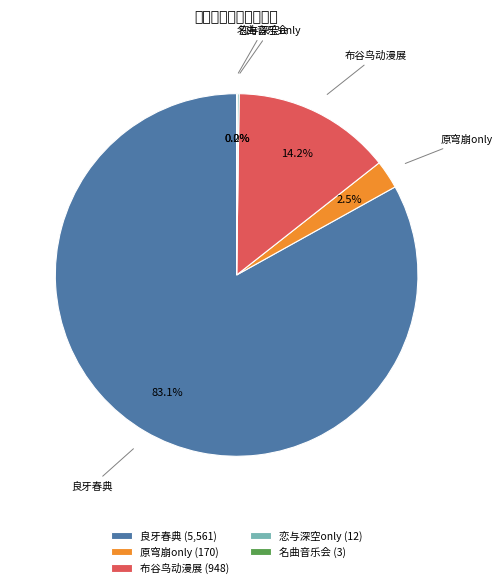

Which category has the biggest portion of the pie?

良牙春典 (5,561)